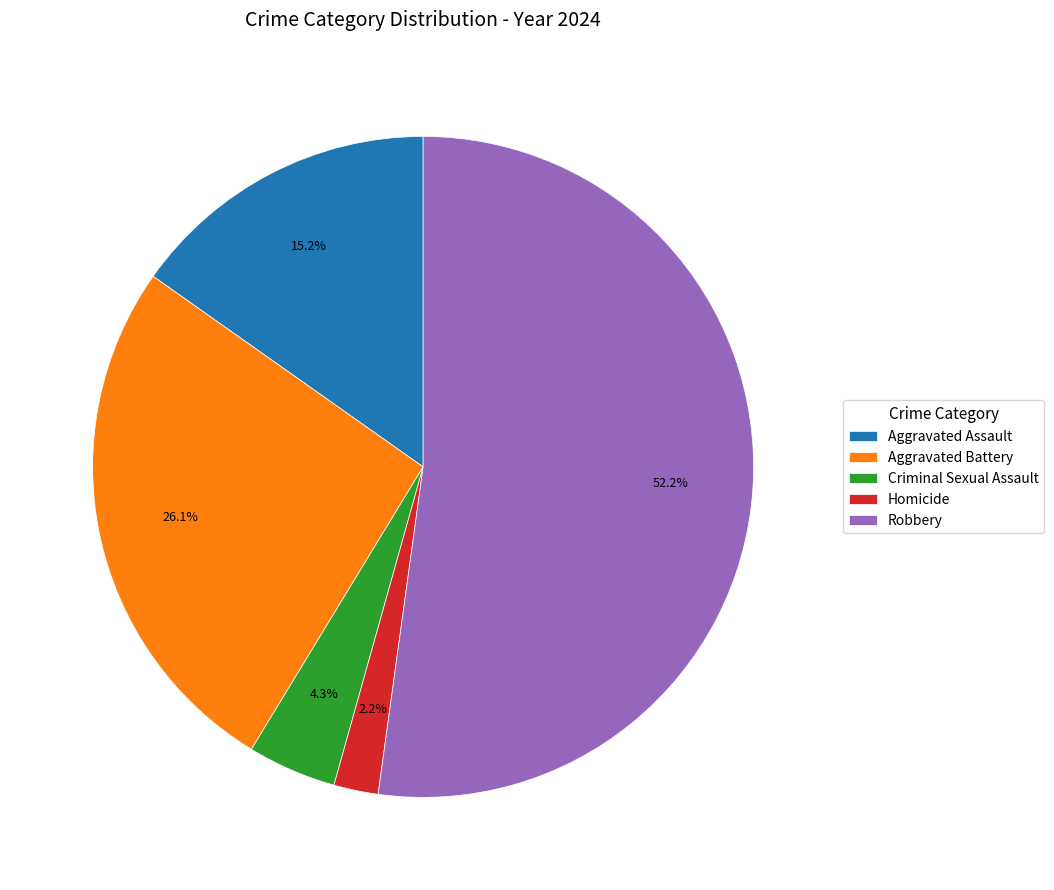

Combined, do Aggravated Assault and Homicide account for over 50%?

No